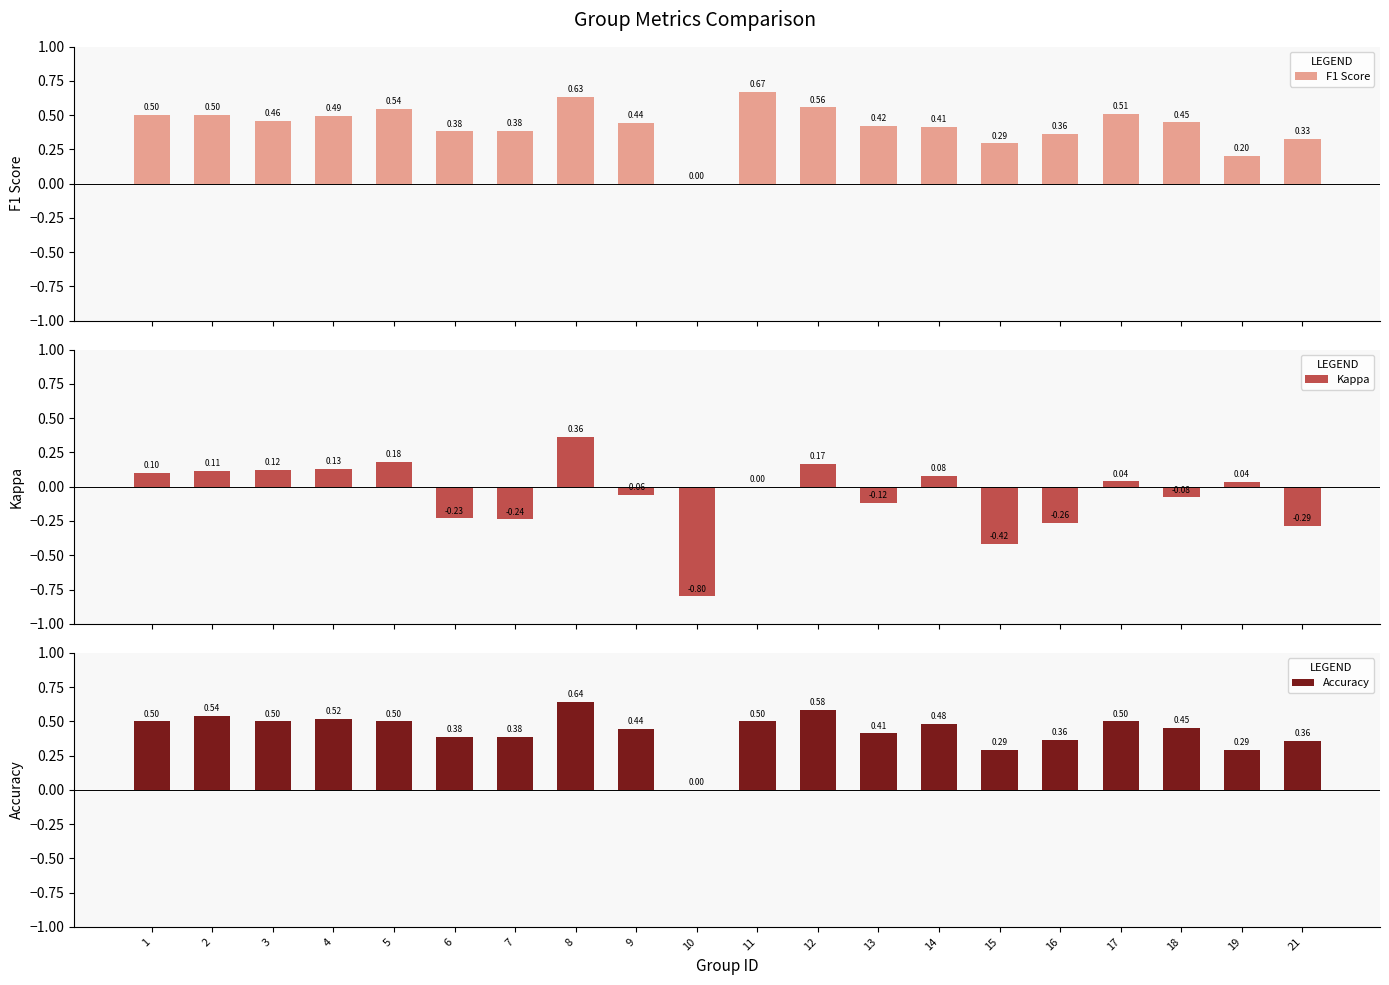

What is the sum of the F1 Score values at 21 and 8?

1.0